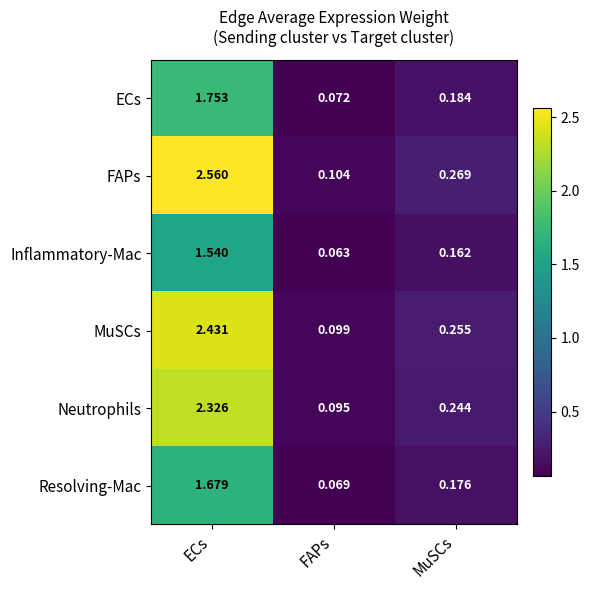

Where is FAPs nearest to the value 1?

MuSCs